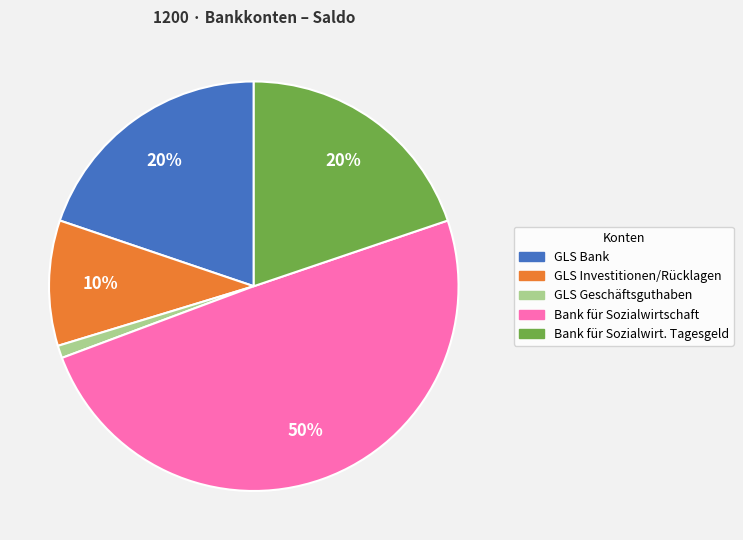

To the nearest percent, what is the average slice percentage?

20%